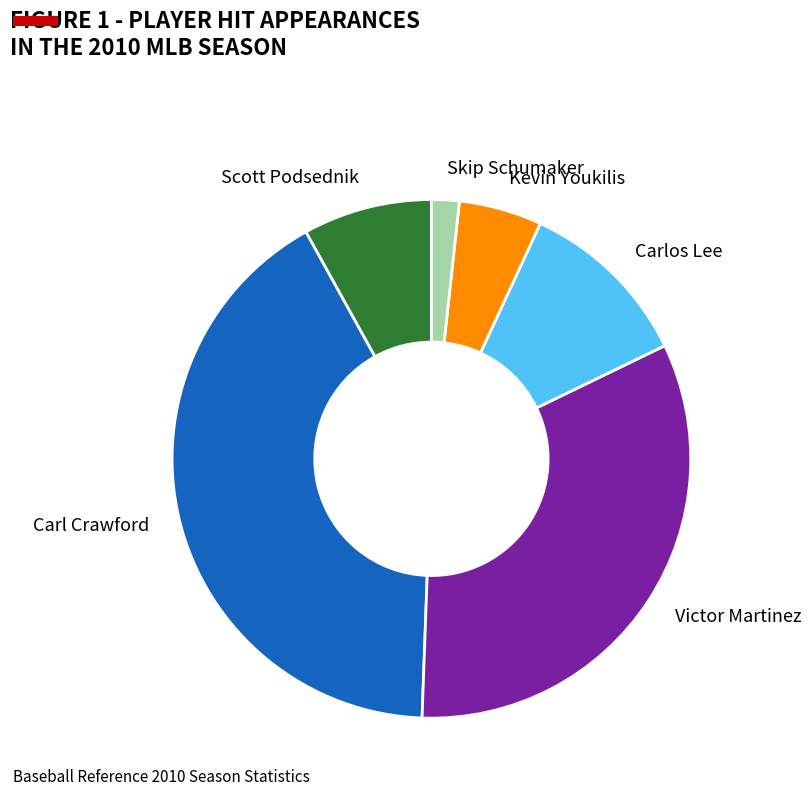

Which category has the smallest portion of the pie?

Skip Schumaker